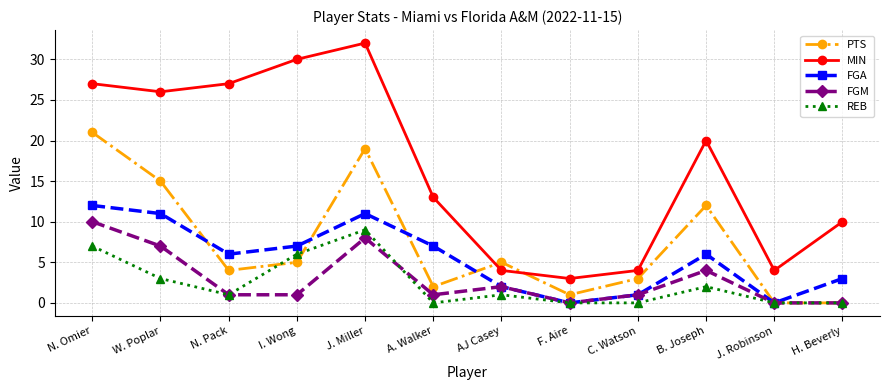

Reading right to left, extract all data points from this chart.

PTS: 0	0	12	3	1	5	2	19	5	4	15	21
MIN: 10	4	20	4	3	4	13	32	30	27	26	27
FGA: 3	0	6	1	0	2	7	11	7	6	11	12
FGM: 0	0	4	1	0	2	1	8	1	1	7	10
REB: 0	0	2	0	0	1	0	9	6	1	3	7